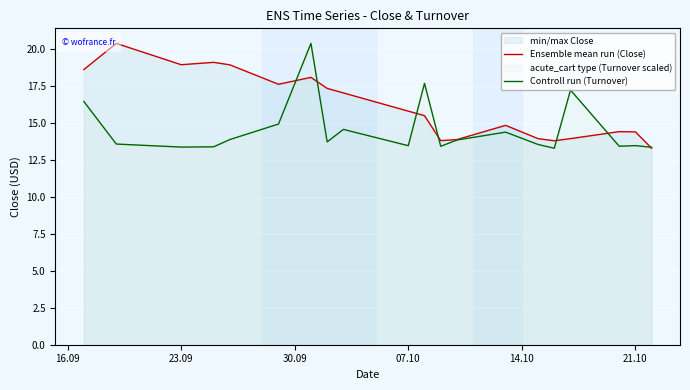

What is the greatest value displayed?

20.4